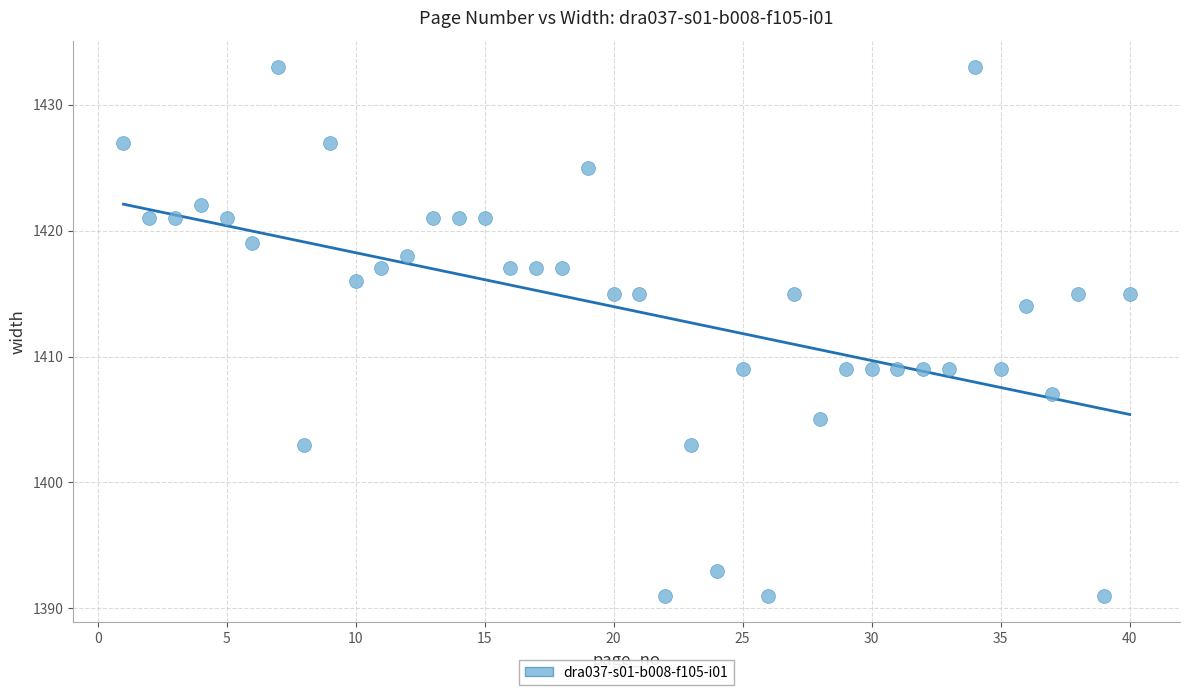

What Y value in the scatter plot is closest to 1412?

1414